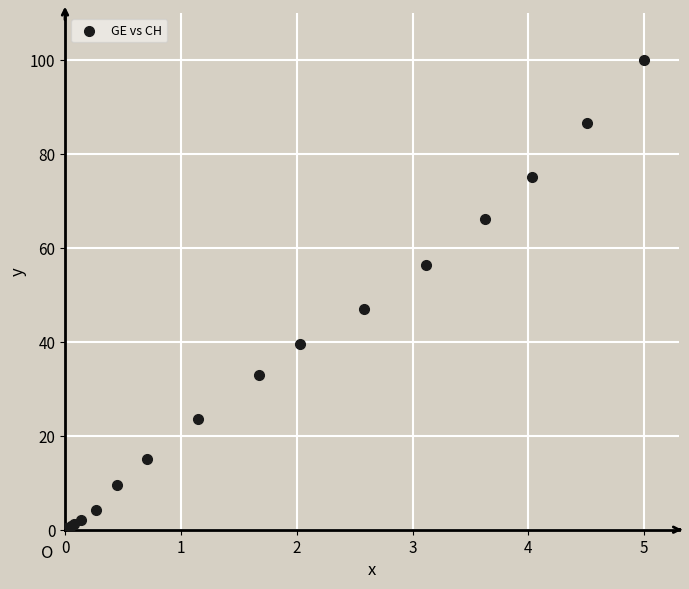

What Y value in the scatter plot is closest to 50?

47.0